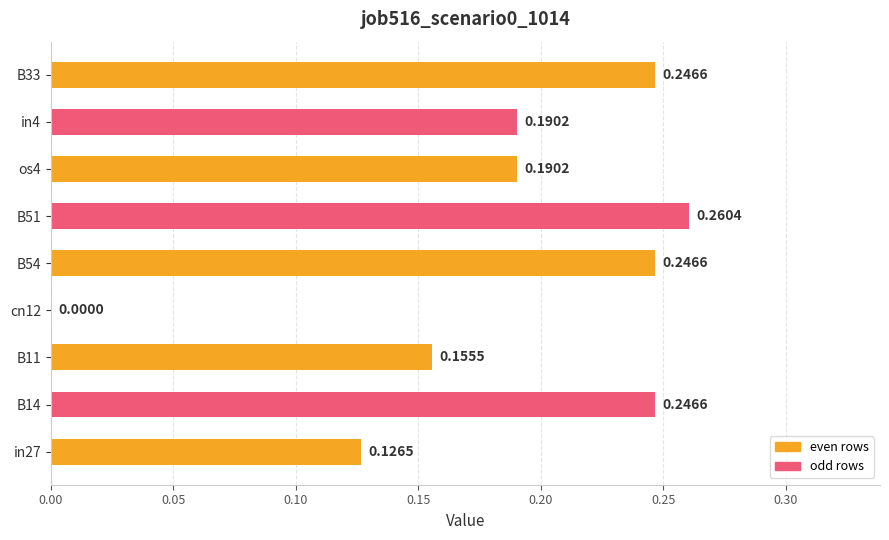

What is the change in value from in27 to B33?

+0.1